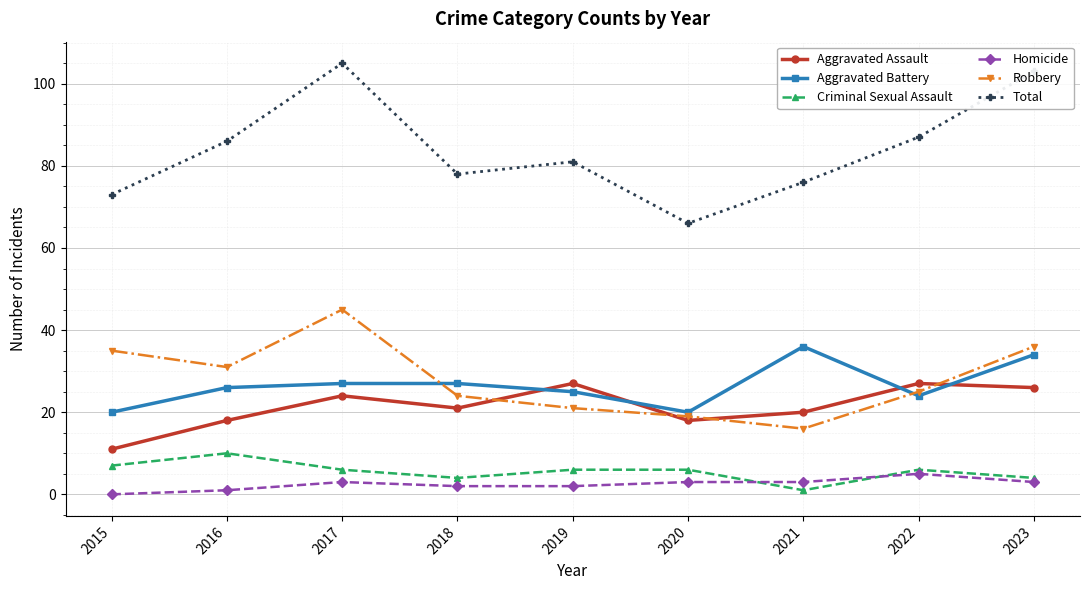

Count the number of data series in this chart.

6